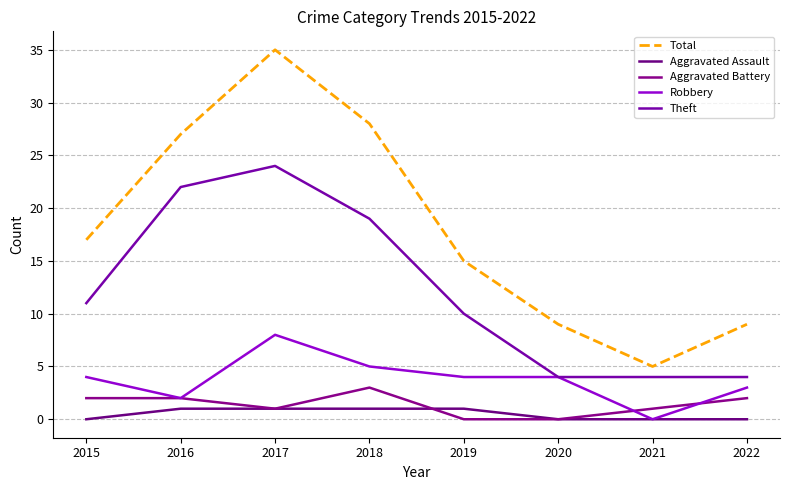

What are all the series names shown in the legend?

Total, Aggravated Assault, Aggravated Battery, Robbery, Theft